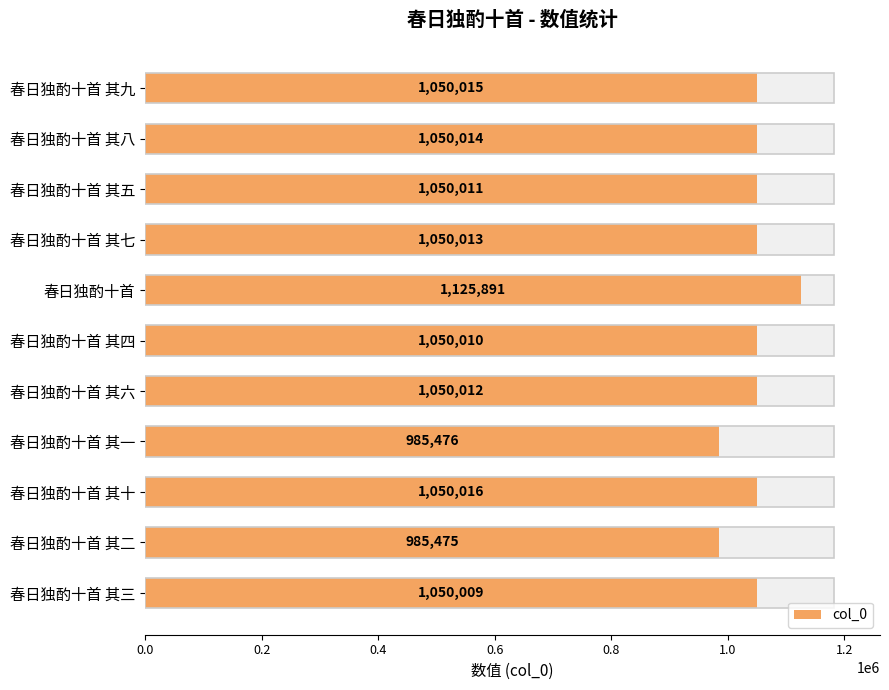

How many values are below 1050012?

5